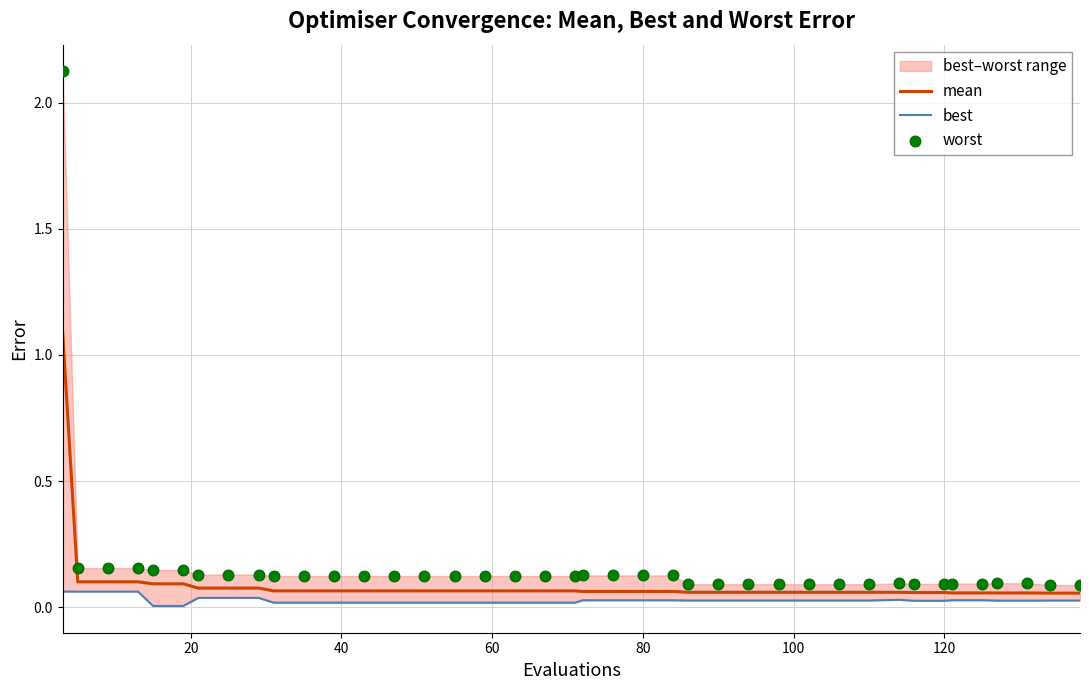

What is the maximum value for mean?

1.1